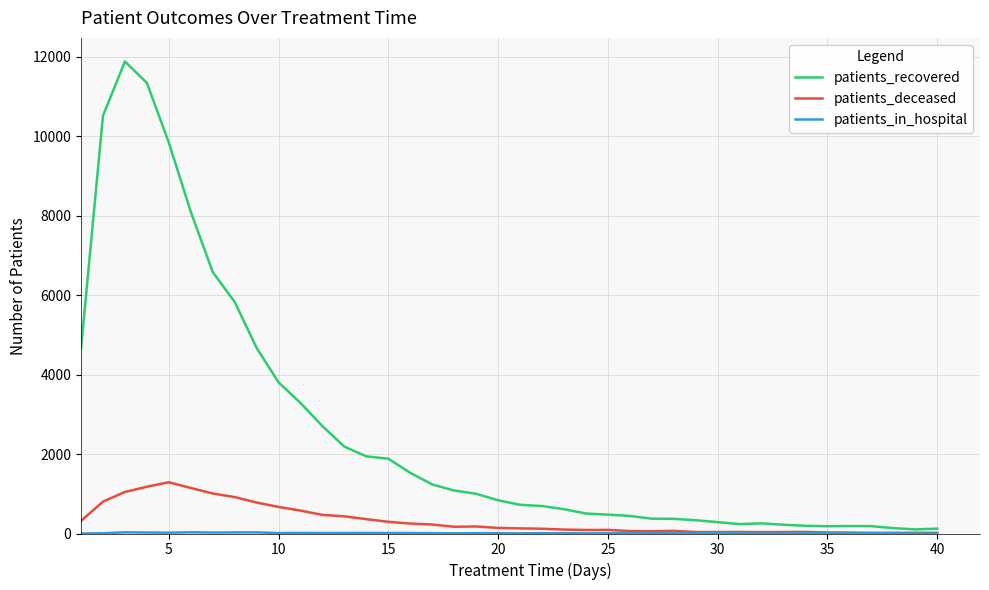

At how many categories does at least one series exceed 11088?

2